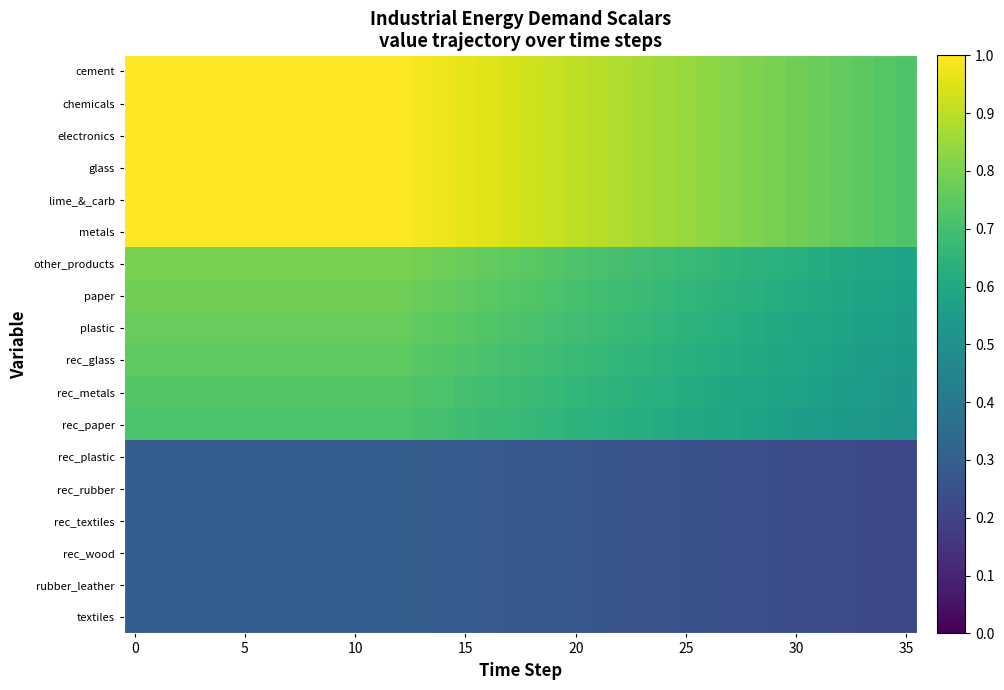

Which category has the lowest value across all series?

35